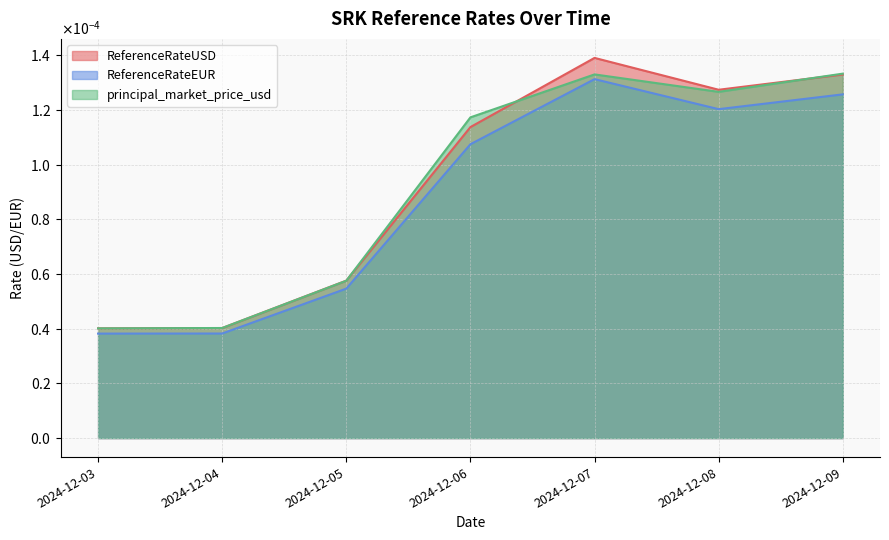

List the labels in order of principal_market_price_usd value, largest first.

2024-12-09, 2024-12-07, 2024-12-08, 2024-12-06, 2024-12-05, 2024-12-04, 2024-12-03